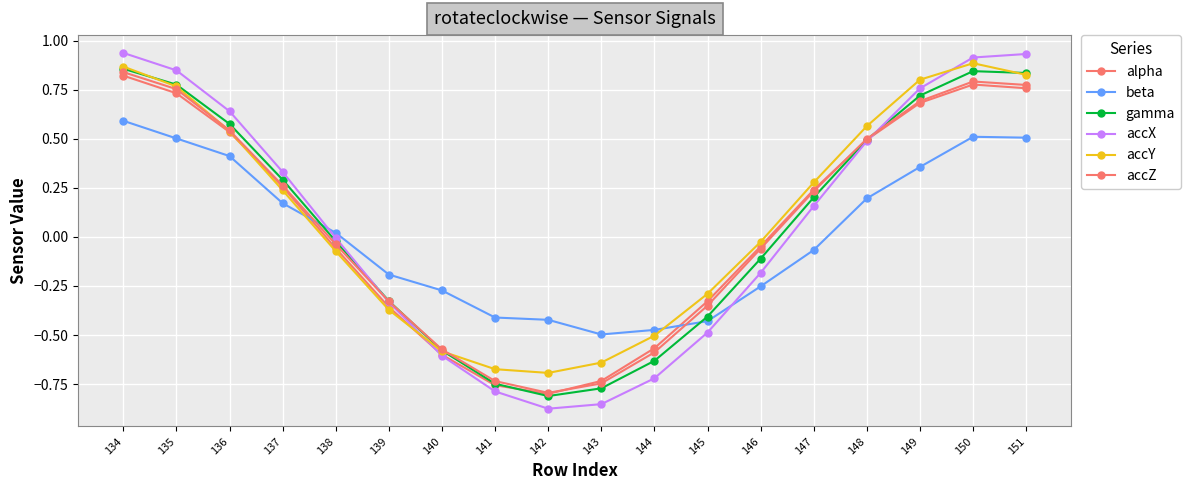

The beta series shows -0.1 at 146. True or false?

False